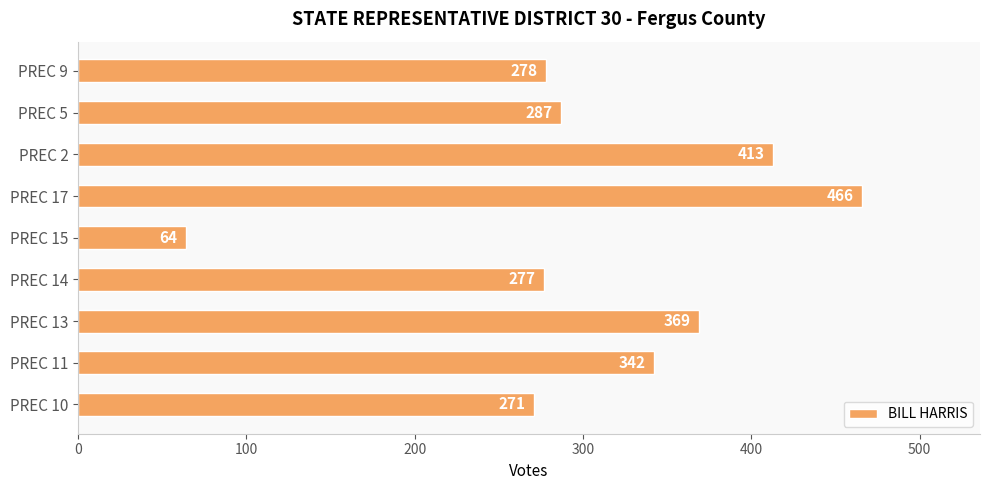

Approximately how many times larger is the value at PREC 14 compared to PREC 2?

0.7